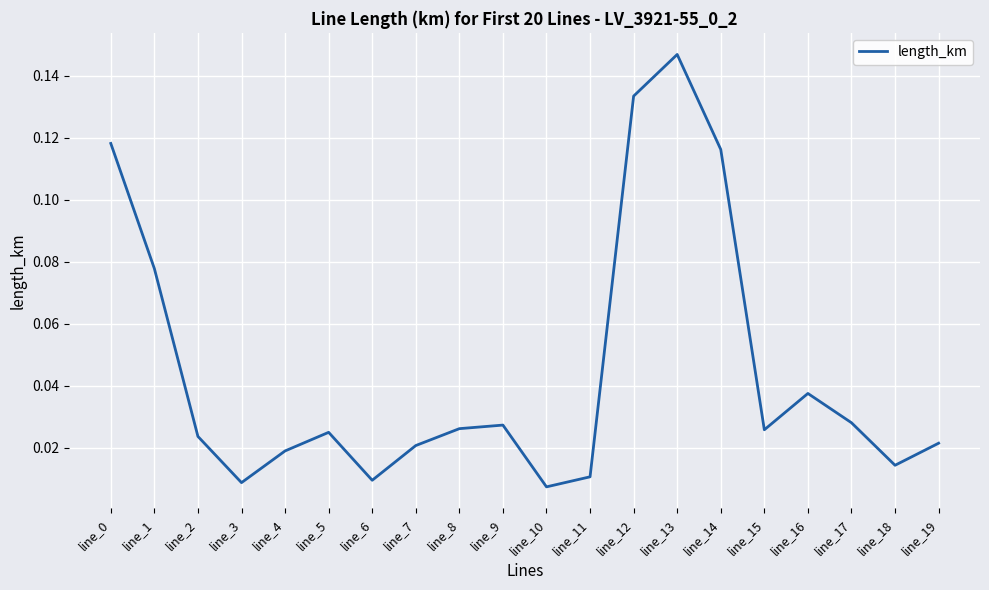

How many interior local valleys (lower than both neighbors) does the data have?

5